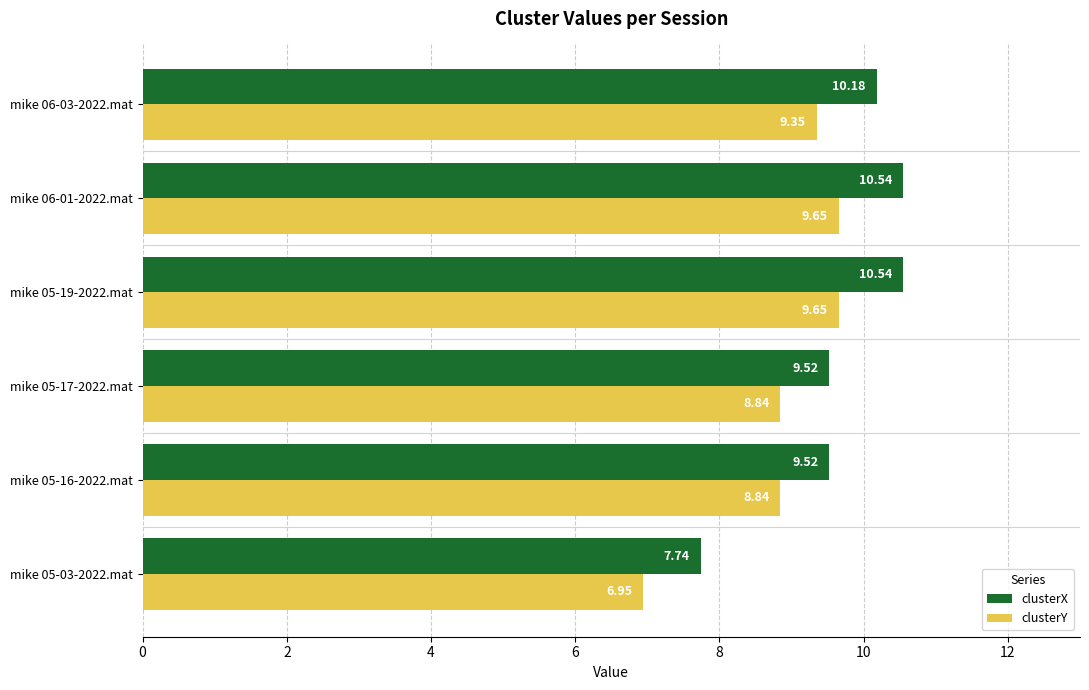

Rank the series by their maximum value, from lowest to highest.

clusterY, clusterX